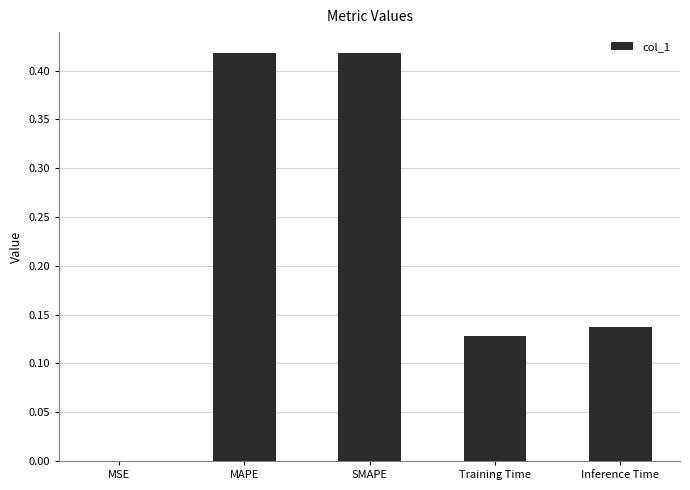

What is the sum of the values at MAPE and SMAPE?

0.8